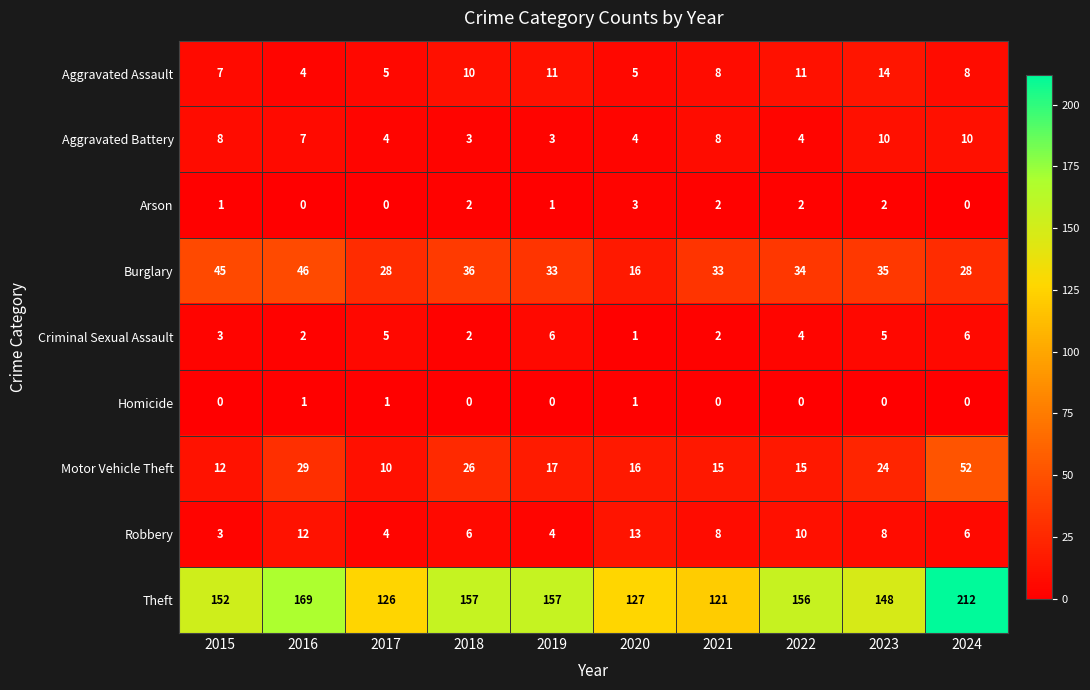

Which series has the largest total across all categories?

Theft